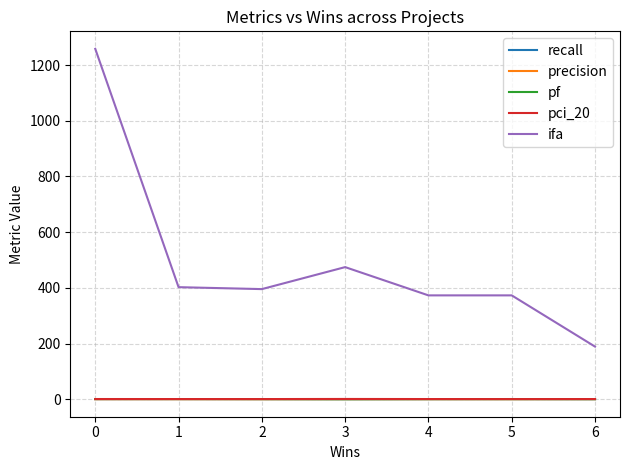

What is the average value of the ifa series?

495.1